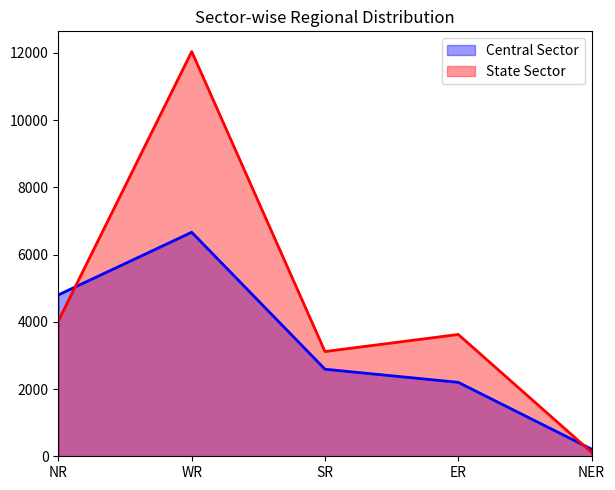

Rank the categories by Central Sector value from lowest to highest.

NER, ER, SR, NR, WR